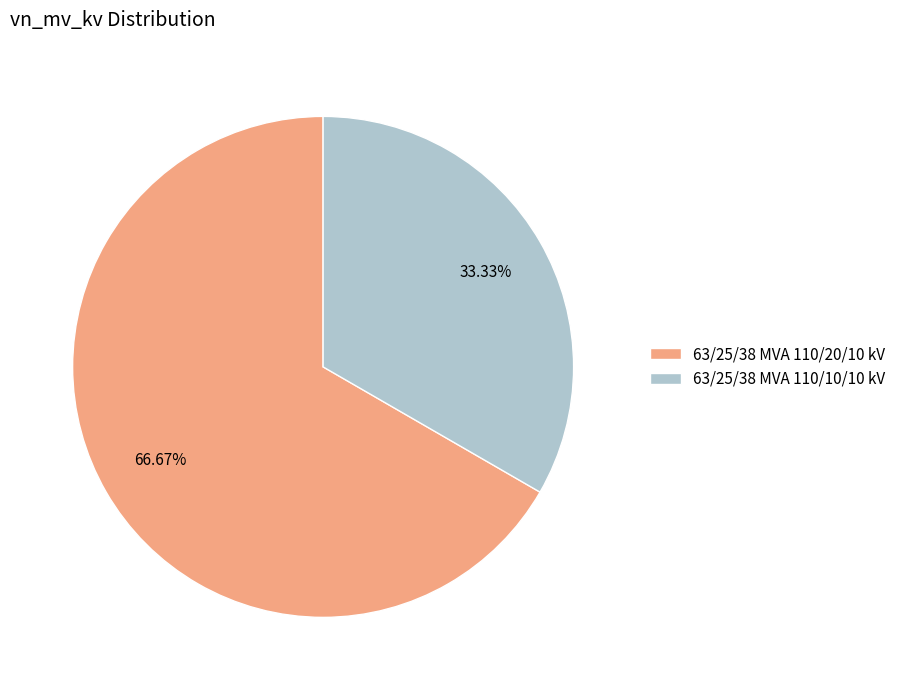

Which has a higher value, 63/25/38 MVA 110/20/10 kV or 63/25/38 MVA 110/10/10 kV?

63/25/38 MVA 110/20/10 kV